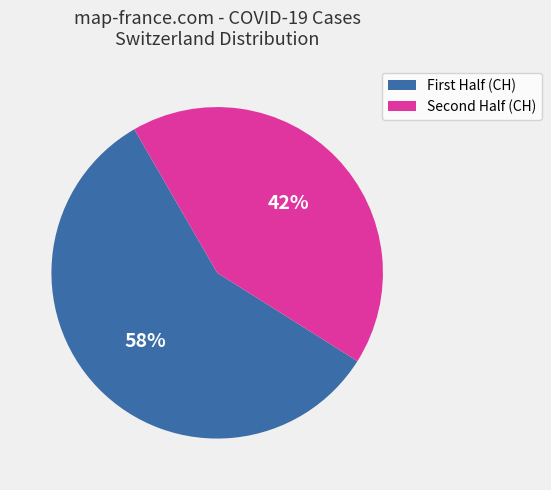

Is there any slice that represents more than half of the pie?

Yes